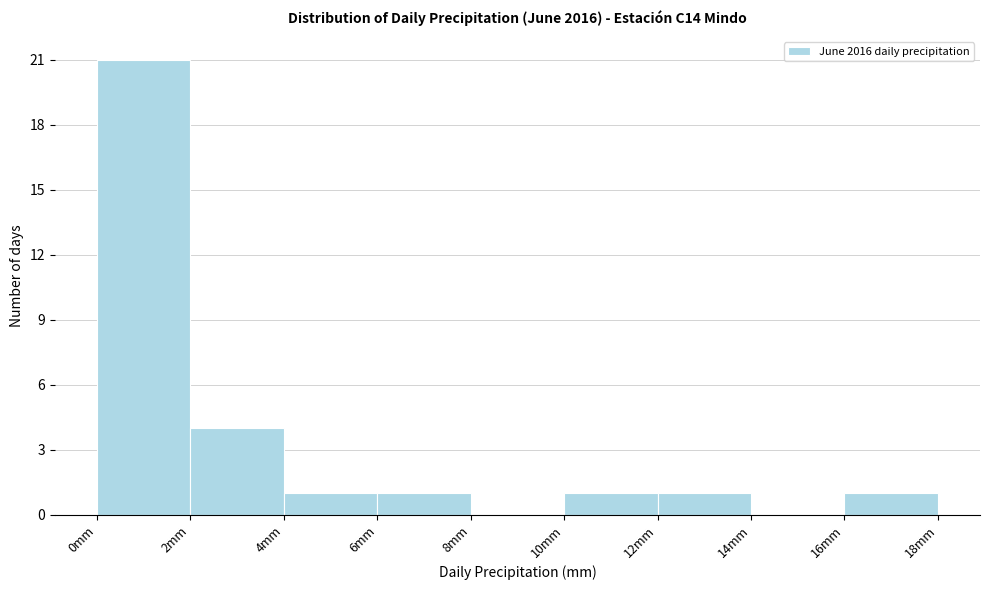

How tall is the bar that spans 6 to 8 on the x-axis? The values are not printed on the chart, so give them approximately, as read against the axis.

1